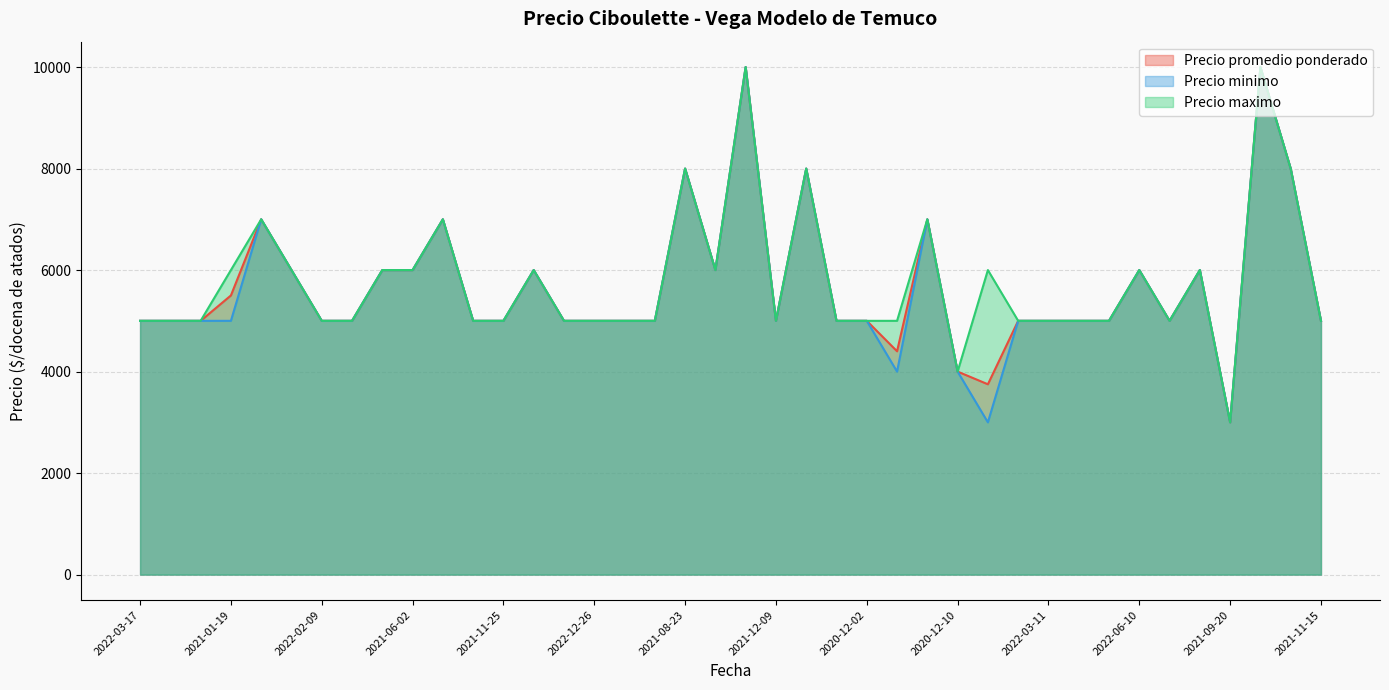

True or false: Precio maximo and Precio promedio ponderado intersect in this chart.

False